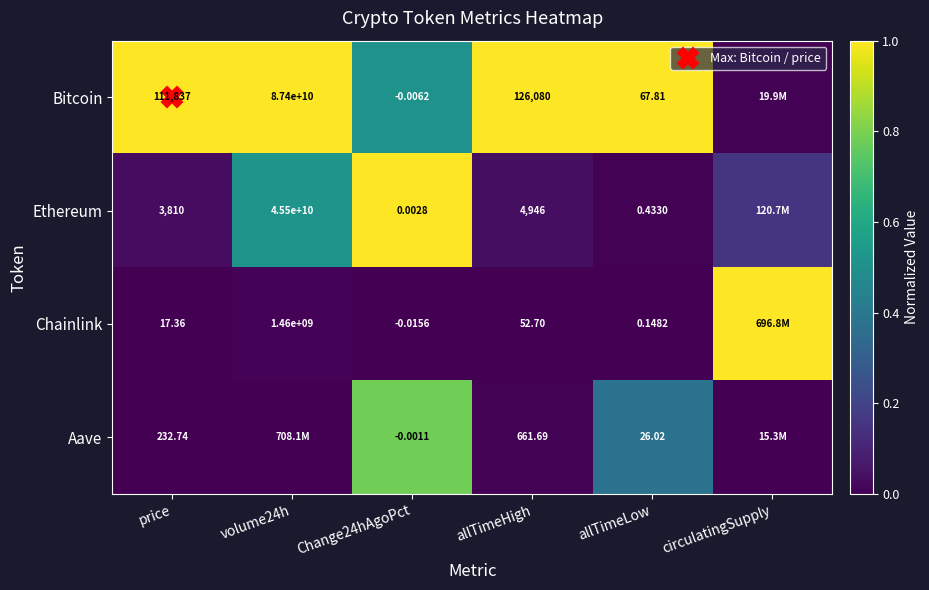

What is the difference between the maximum and minimum values in the Chainlink series?

1.0